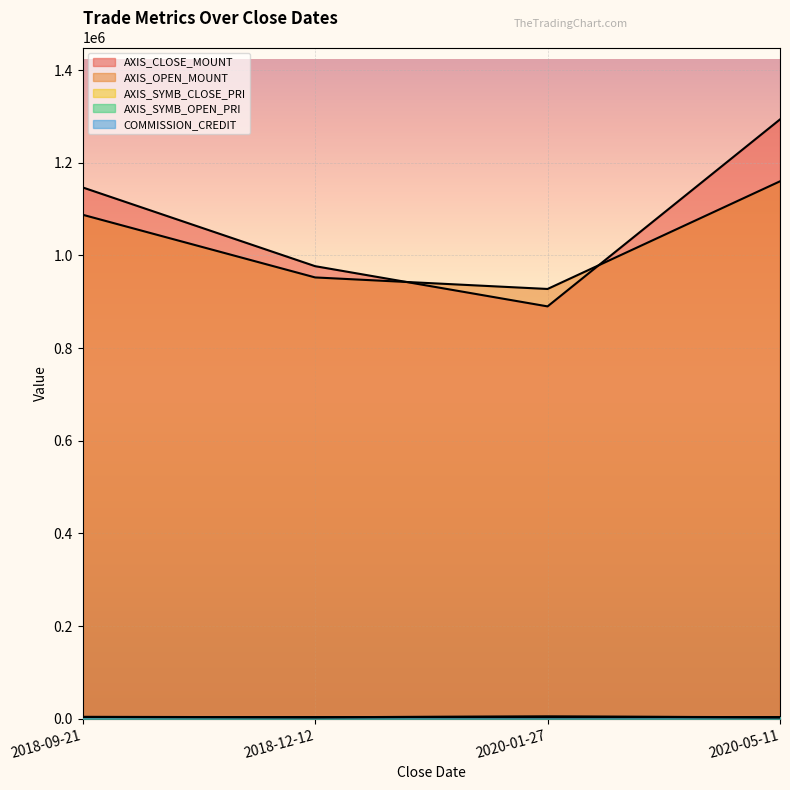

True or false: AXIS_SYMB_CLOSE_PRI has more than 1 points higher than both neighbors.

False